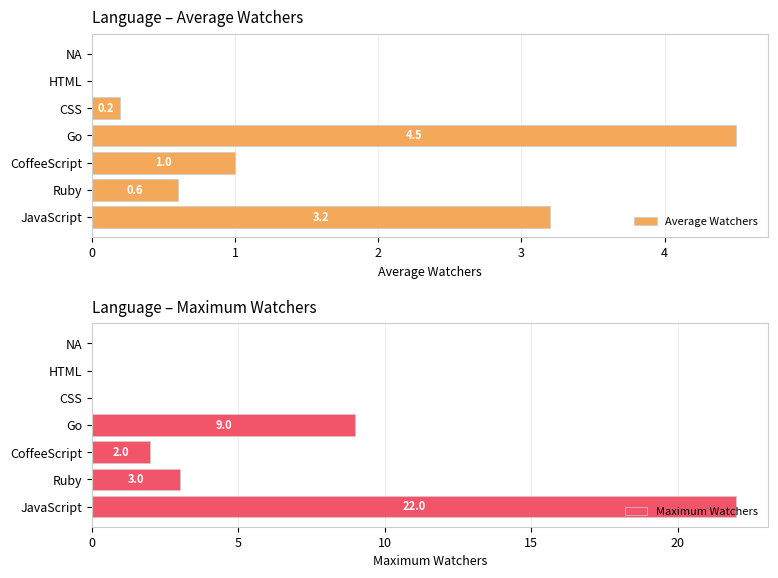

What is the value of the Maximum Watchers bar at the 1st from the left?

22.0